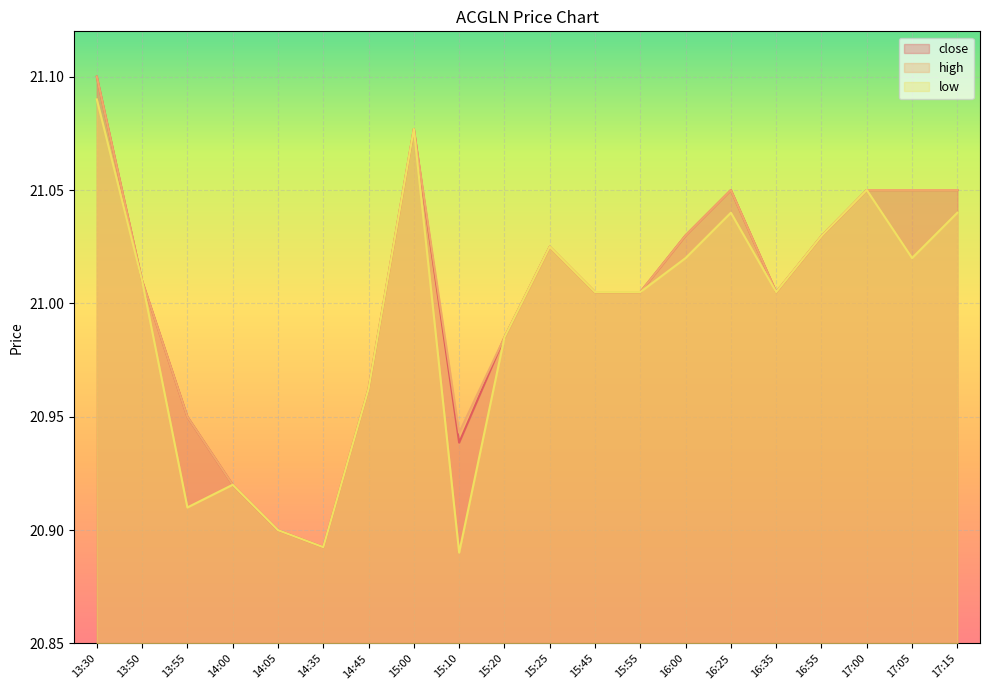

What is the average value of the low series?

21.0